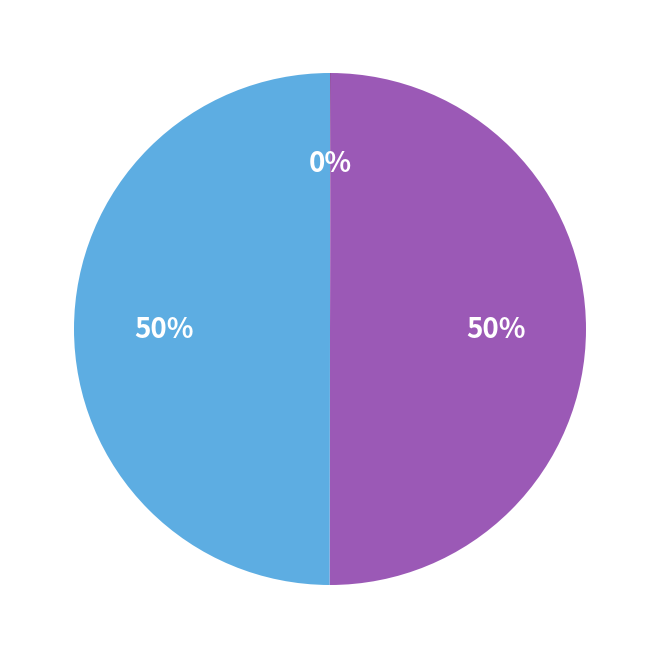

To the nearest percent, what is the difference between the largest and smallest slice percentages?

50%